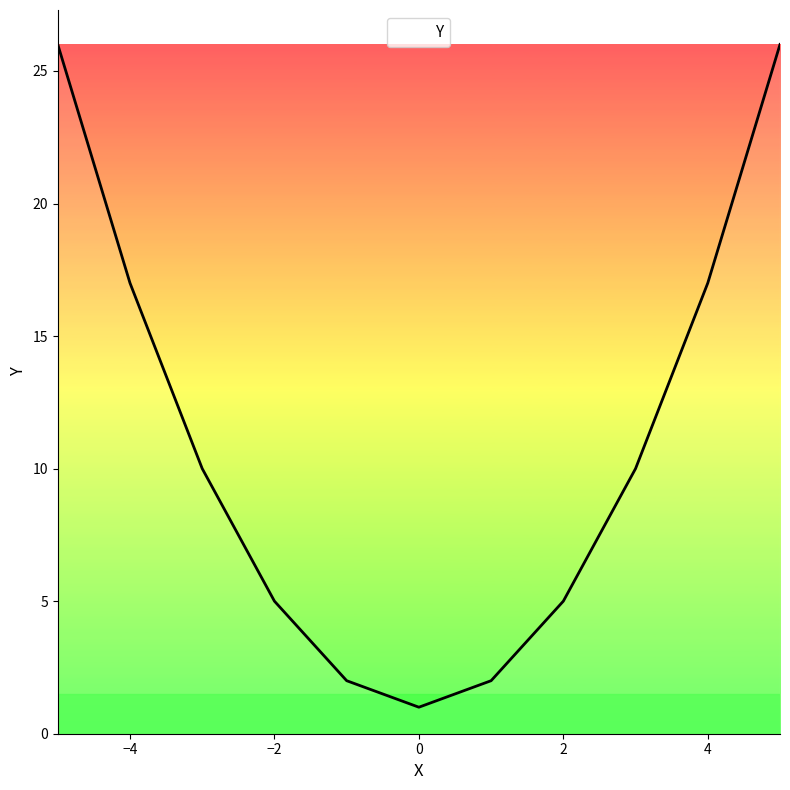

What is the difference between the maximum and minimum values?

25